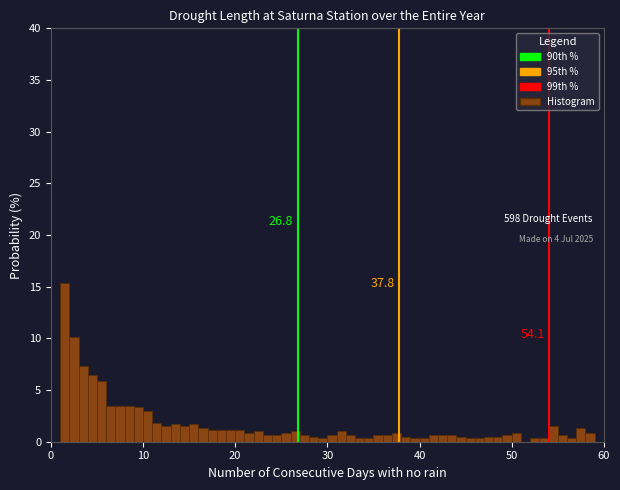

Around what value on the x-axis is the tallest bar? Give the approximate position of its centre, as read against the axis.

2